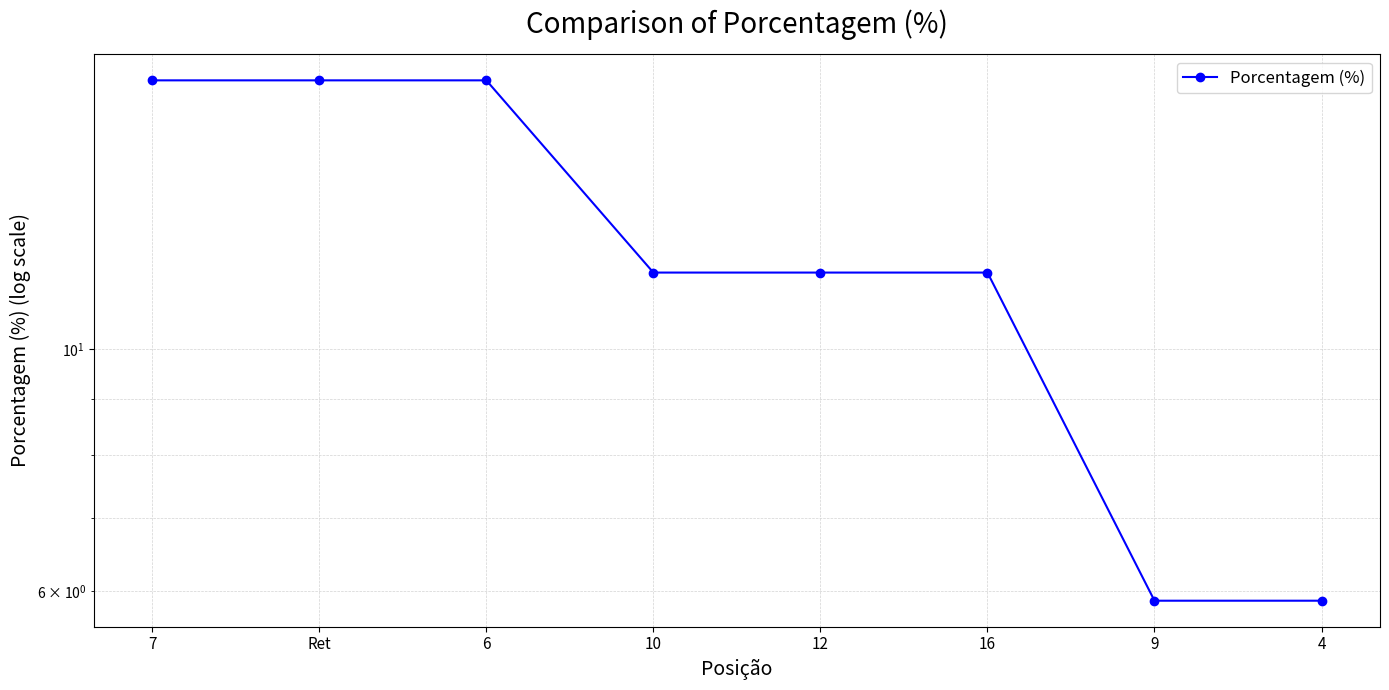

Rank the categories by value from highest to lowest.

7, Ret, 6, 10, 12, 16, 9, 4